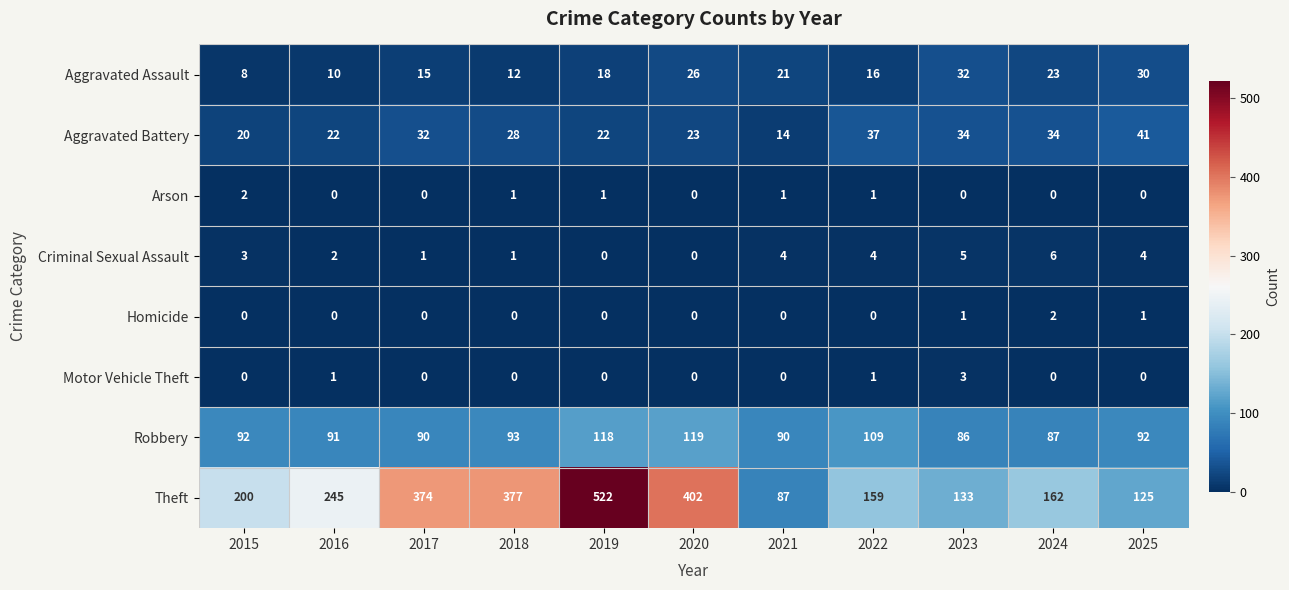

What is the sum of the Robbery values at 2023 and 2016?

177